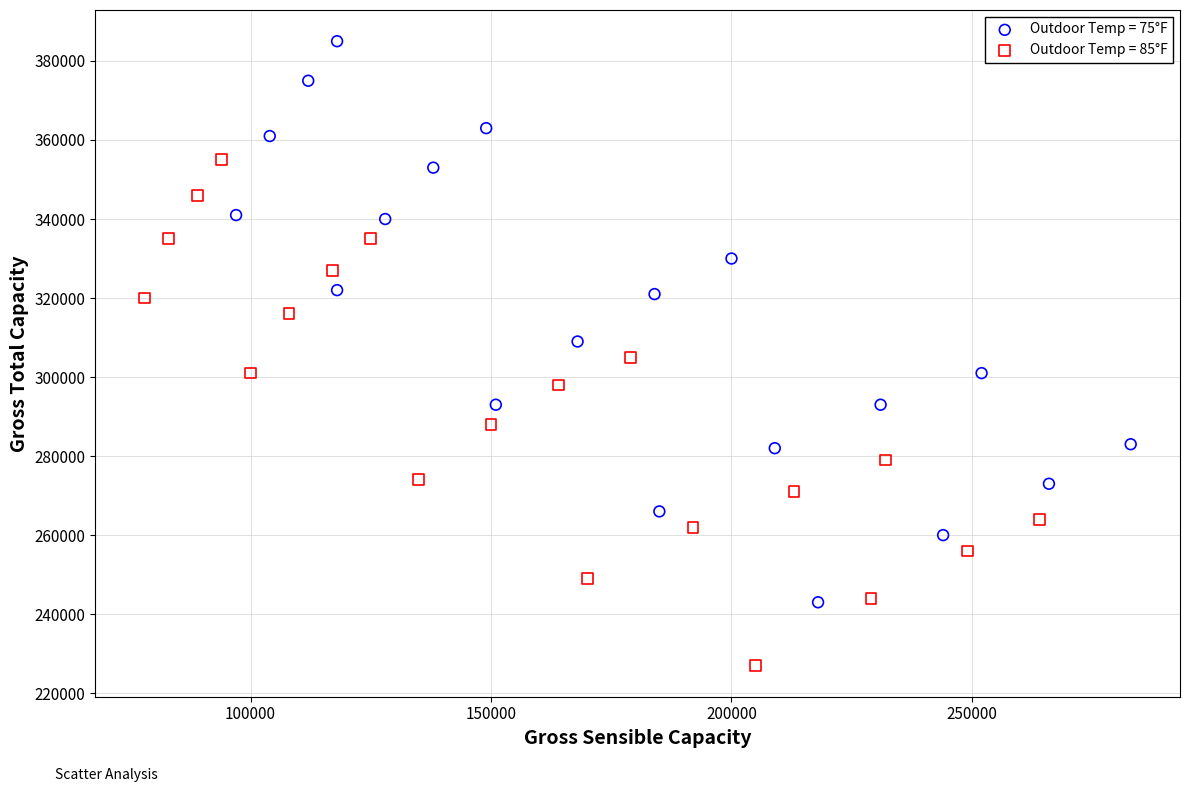

Which series has the widest spread of Y values?

Outdoor Temp = 75°F